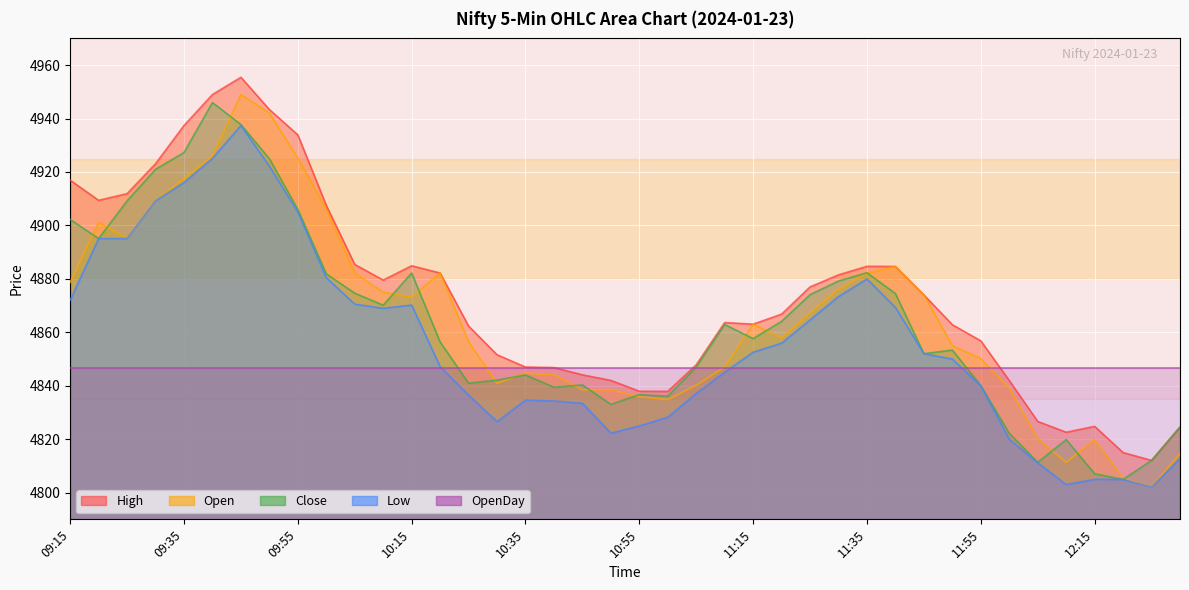

What is the sum of the High values at 10:20 and 09:30?

9805.3